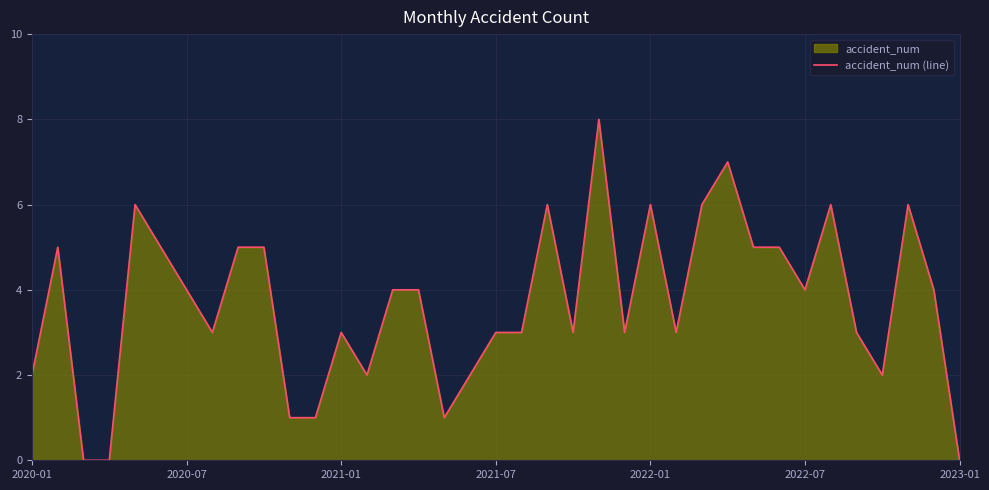

What is the greatest value displayed?

8